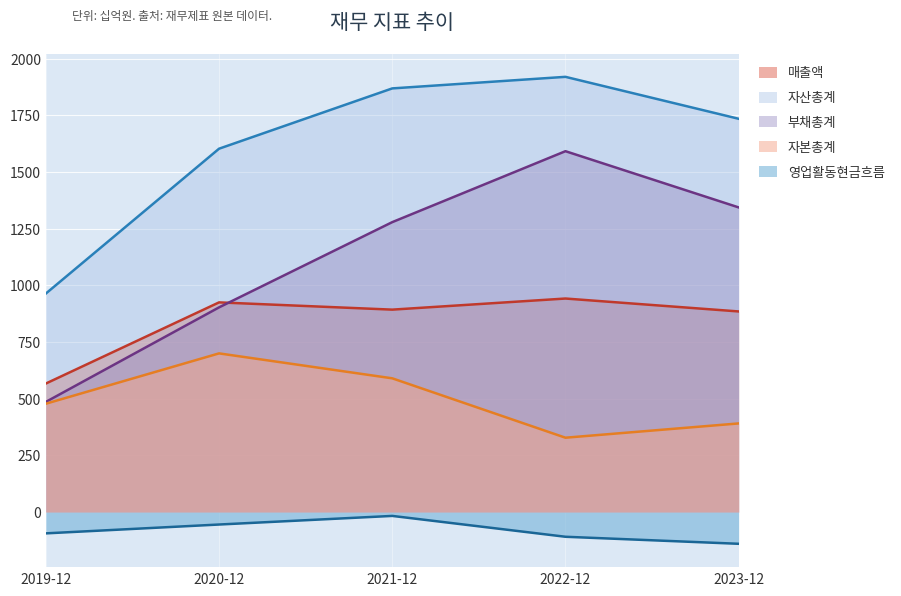

True or false: 영업활동현금흐름 and 자산총계 intersect in this chart.

False